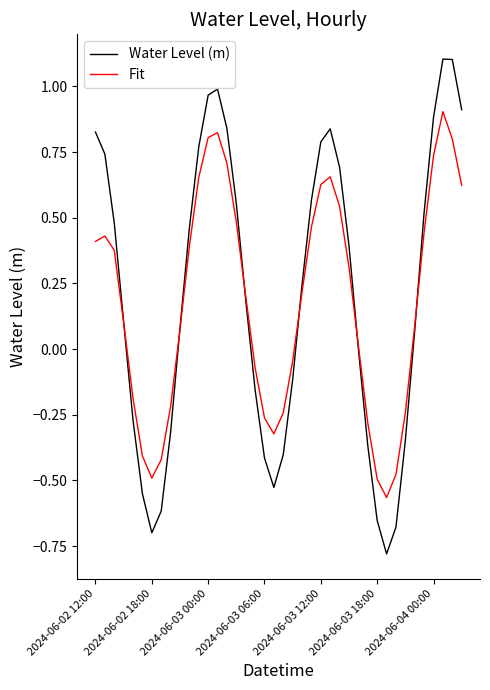

Which series has the widest spread of values?

Water Level (m)